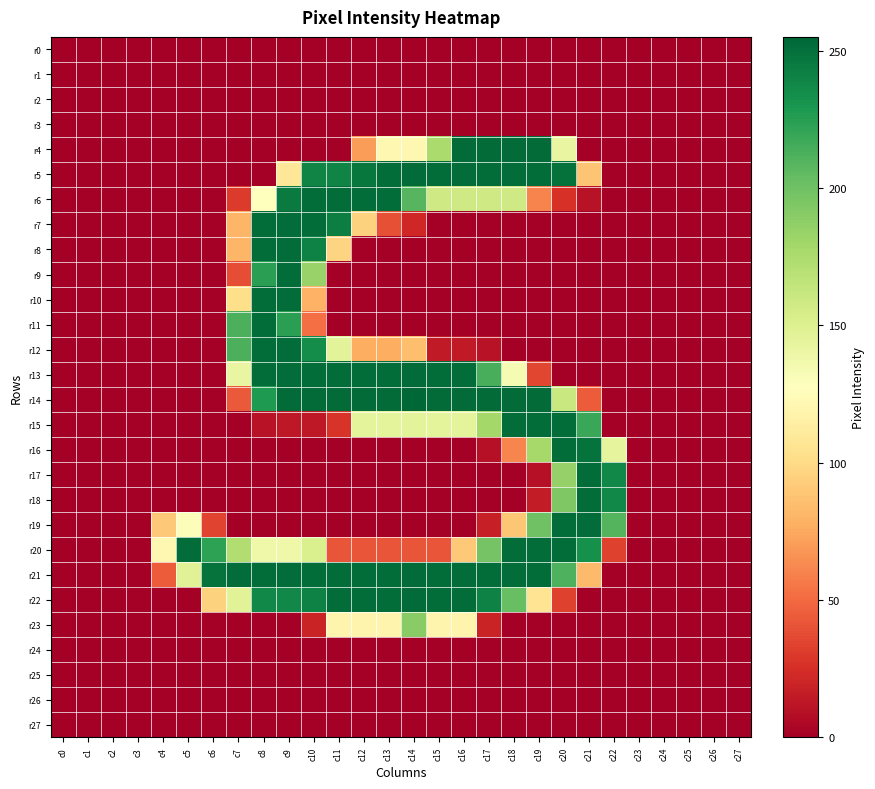

Between c3 and c25, which series saw the biggest shift?

r0